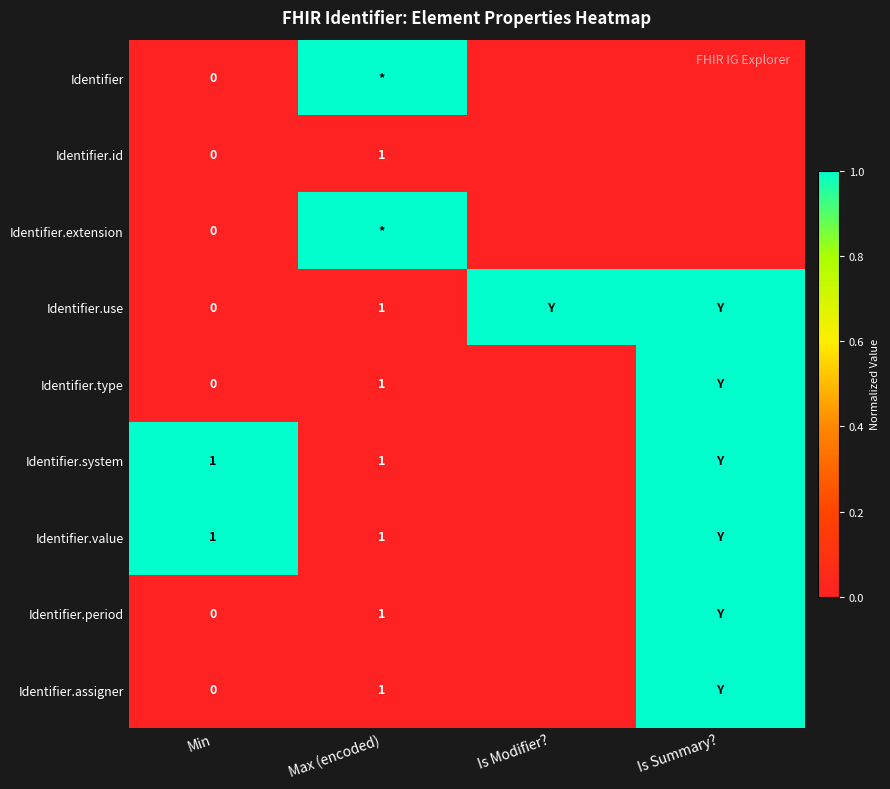

The value of Identifier.system at Max (encoded) is 1. True or false?

True